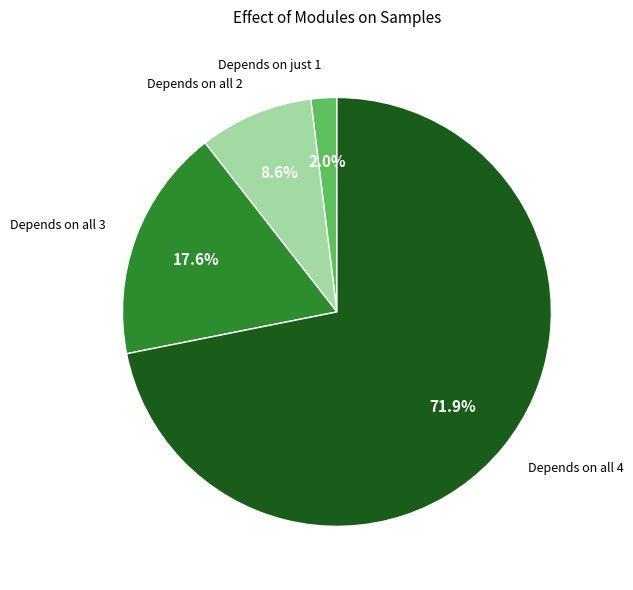

How many segments does this pie chart have?

4